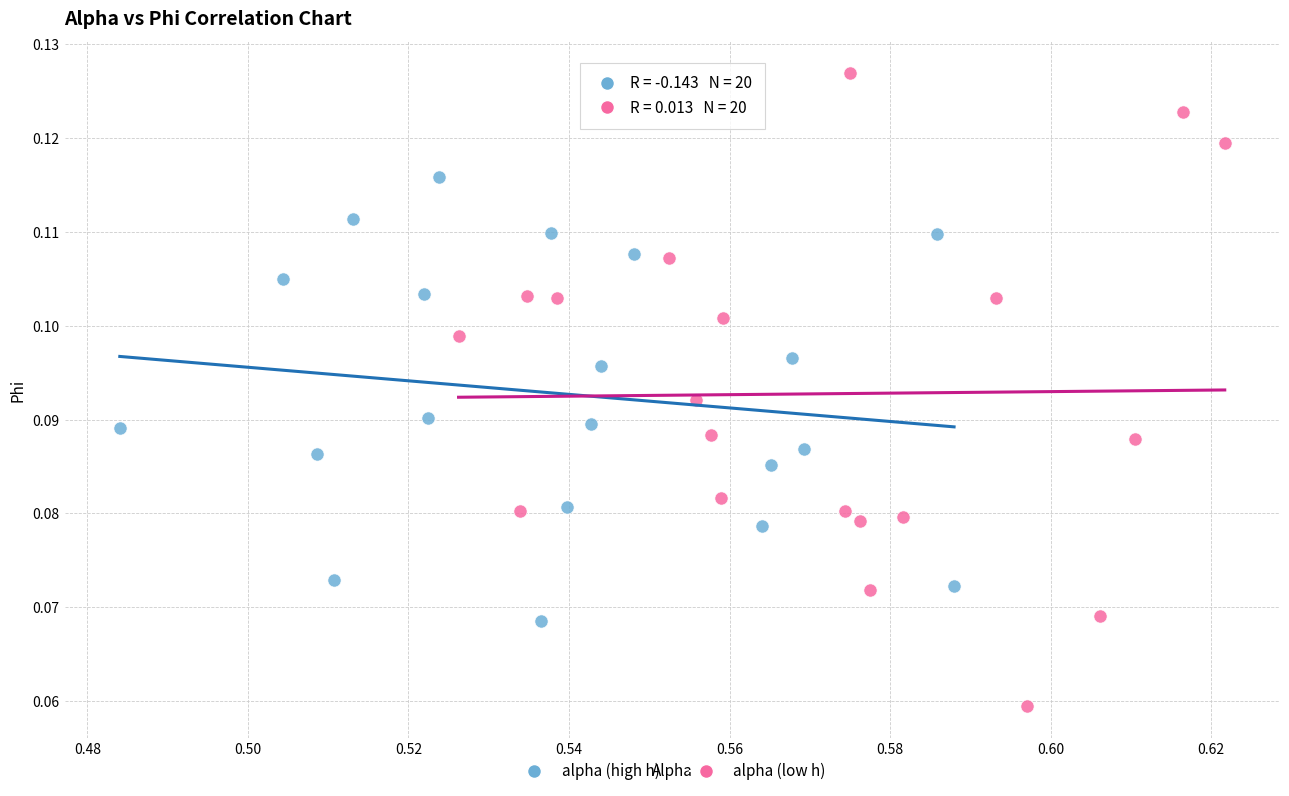

Which series contains the lowest Y value?

alpha (low h)